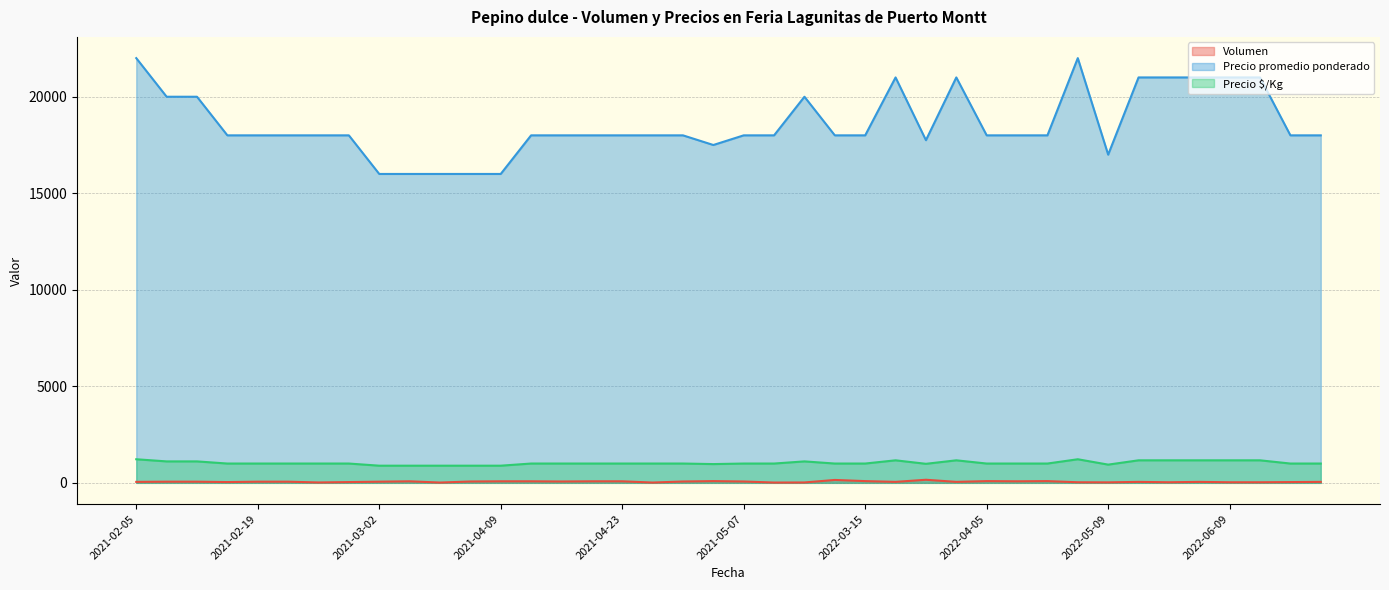

Between 2022-07-14 and 2021-02-16, which series saw the biggest shift?

Precio promedio ponderado